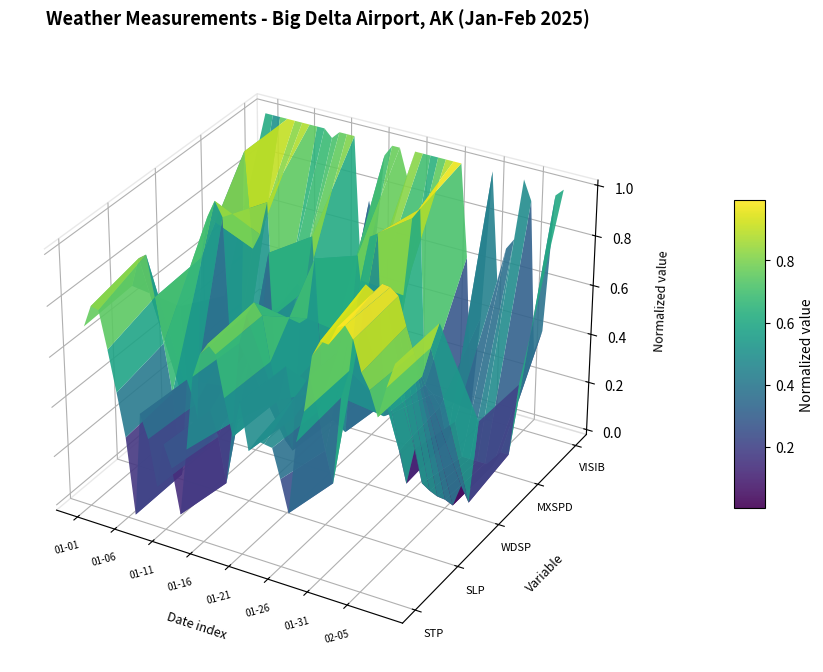

After their last crossing, which series has the higher values: SLP or WDSP?

SLP